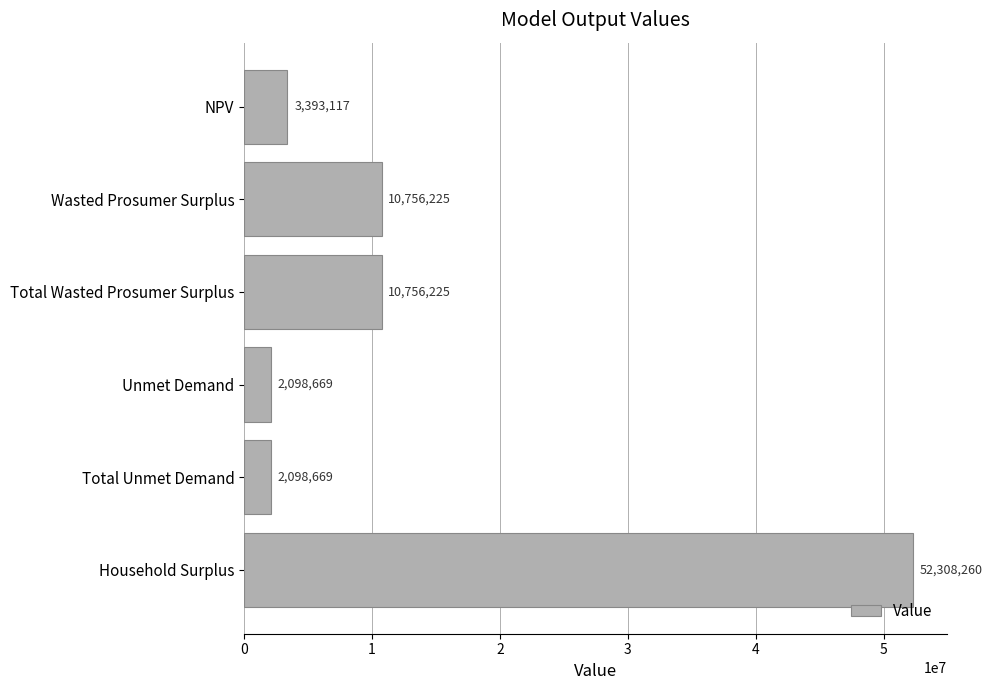

Between Total Wasted Prosumer Surplus and Unmet Demand, which is larger?

Total Wasted Prosumer Surplus